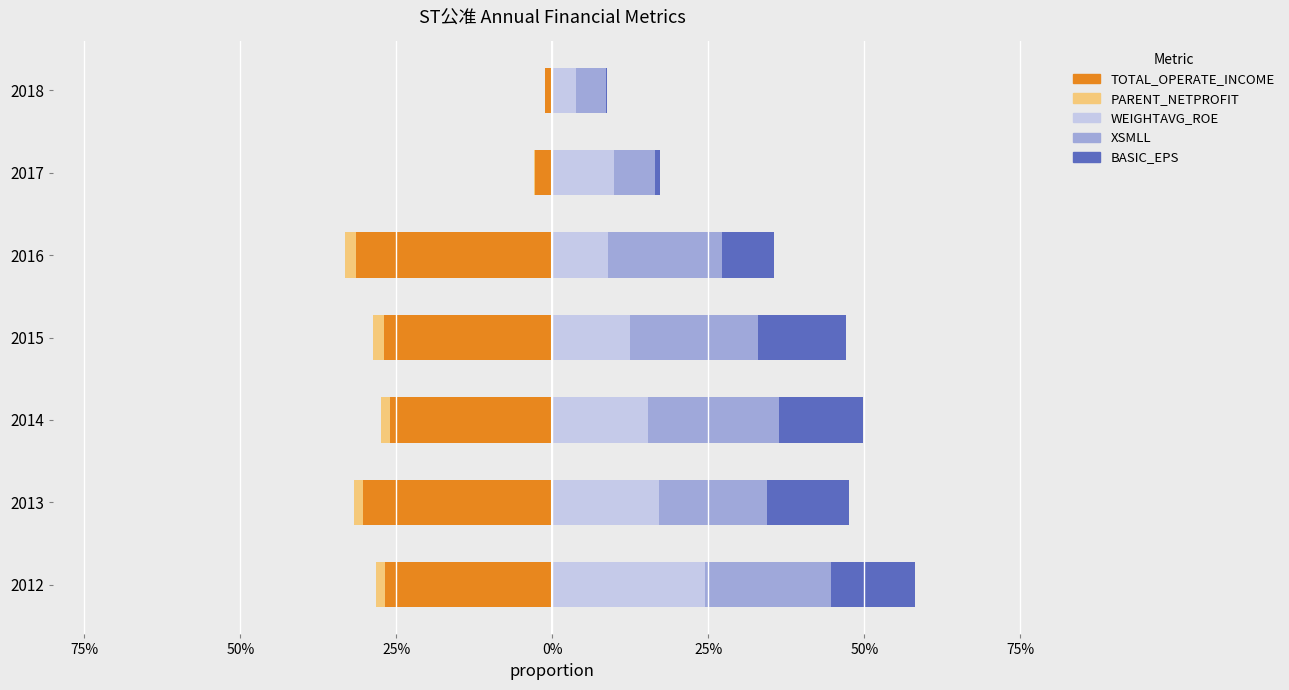

What is the minimum value shown in the chart?

-31.5